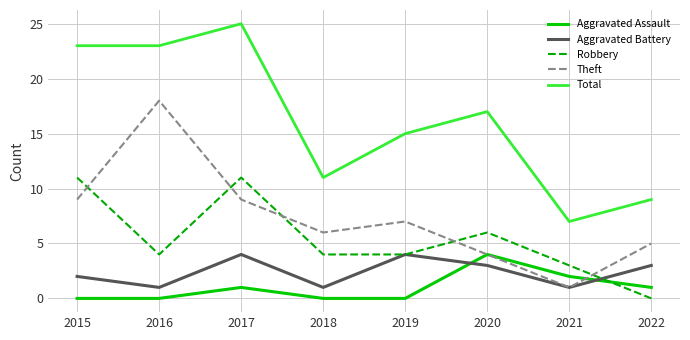

Is it true that Theft equals 2 at 2021?

False